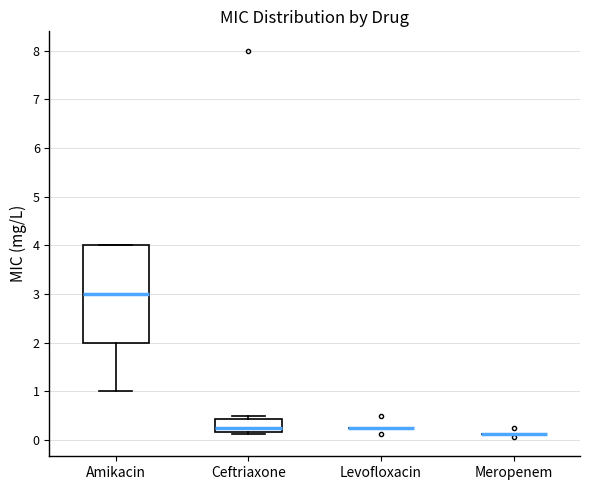

Reading left to right, transcribe this box plot: for each box, give where its median line is, the range the box spans, and where its two whiskers end, as read against the y-axis. The values are not printed on the chart, so give them approximately, as read against the axis.

Amikacin: median 3.0, box 2.0 to 4.0, whiskers 1.0 to 4.0
Ceftriaxone: median 0.3, box 0.2 to 0.4, whiskers 0.1 to 0.5
Levofloxacin: box collapsed to a line at 0.3, whiskers 0.3 to 0.3
Meropenem: box collapsed to a line at 0.1, whiskers 0.1 to 0.1